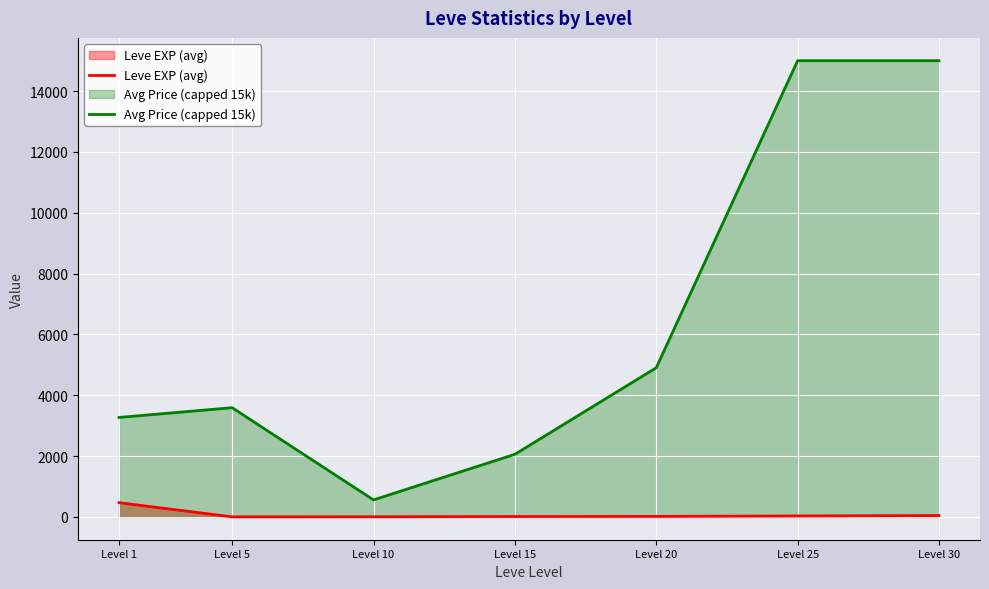

Where does the Avg Price (capped 15k) series first go above 3590?

Level 5